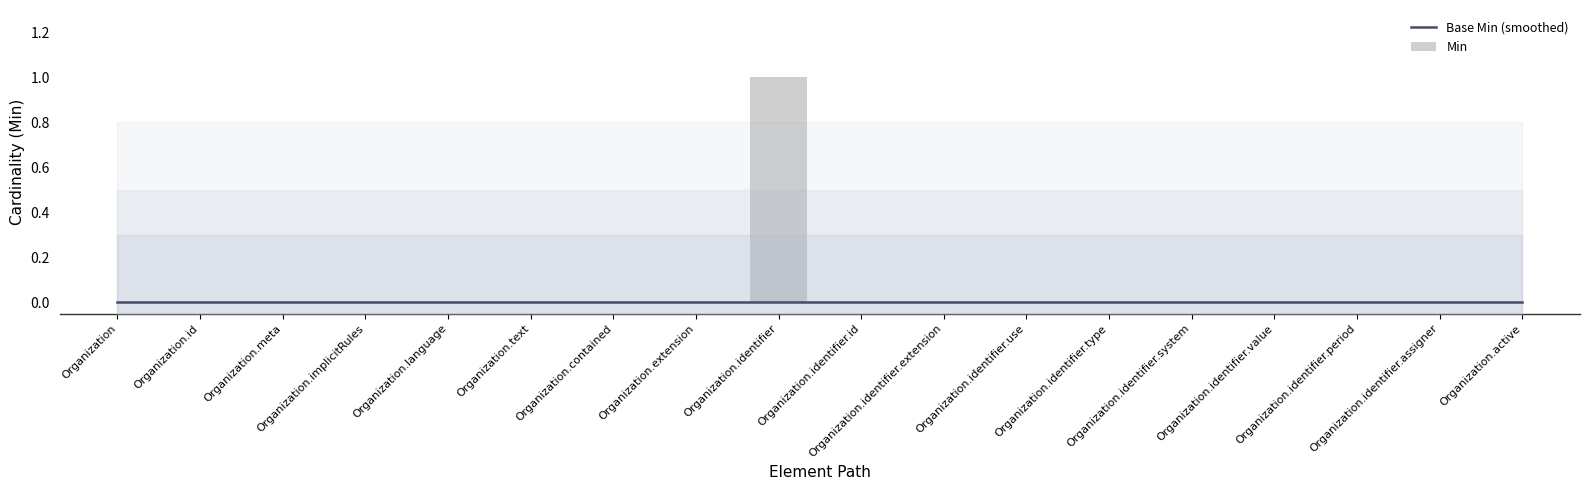

Which label corresponds to the smallest value in the chart?

Organization